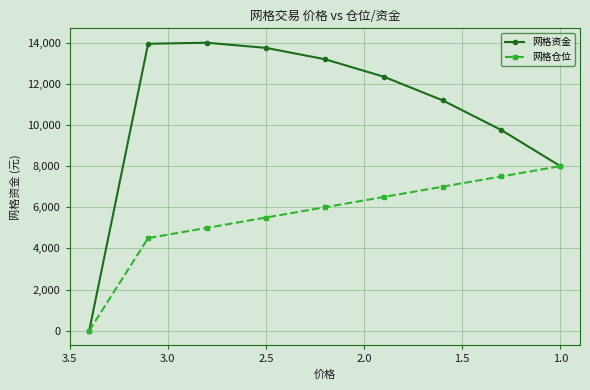

True or false: 网格资金 and 网格仓位 cross at least once.

False